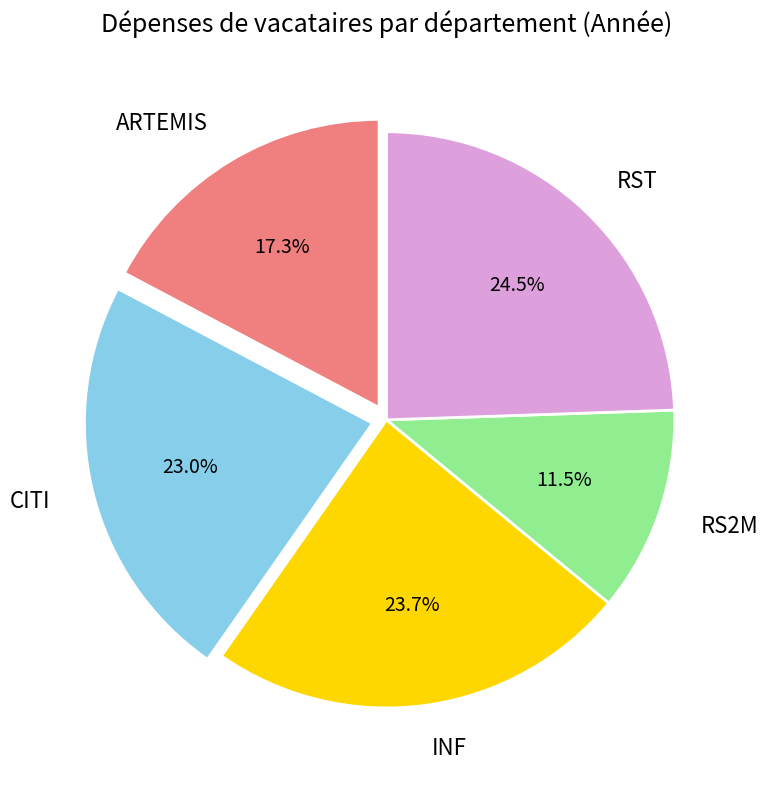

What portion of the pie excludes CITI?

77.0%